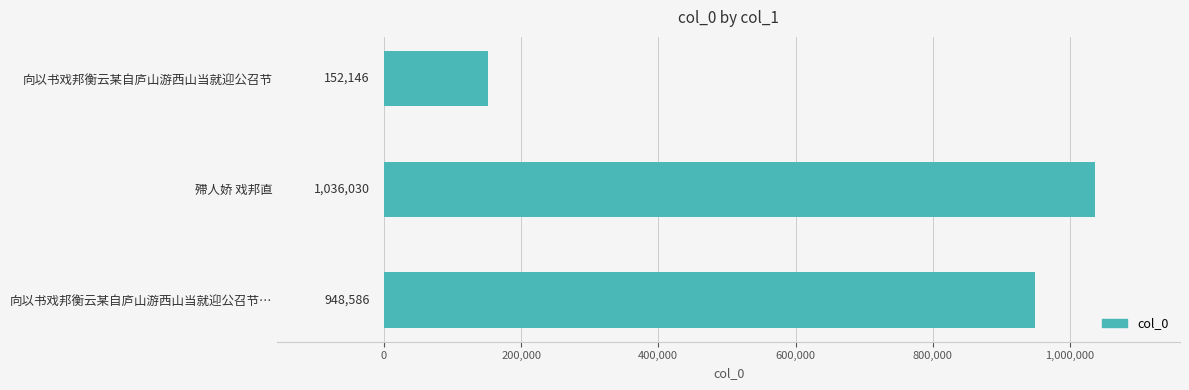

What is the maximum value shown in the chart?

1036030